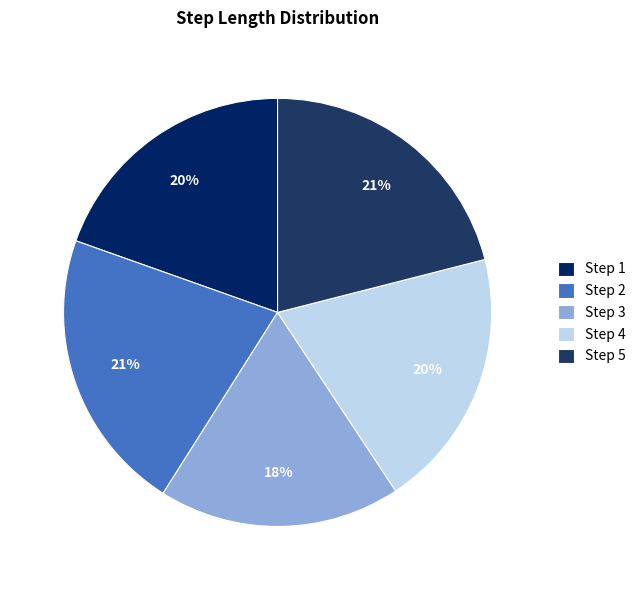

Which slice is the largest?

2